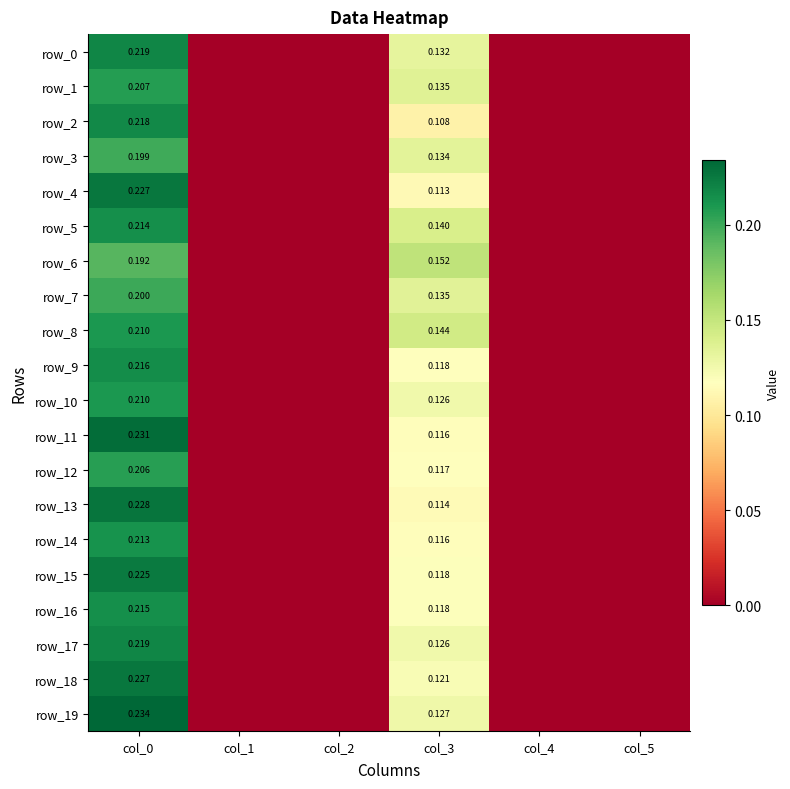

Which series has the widest spread of values?

row_19